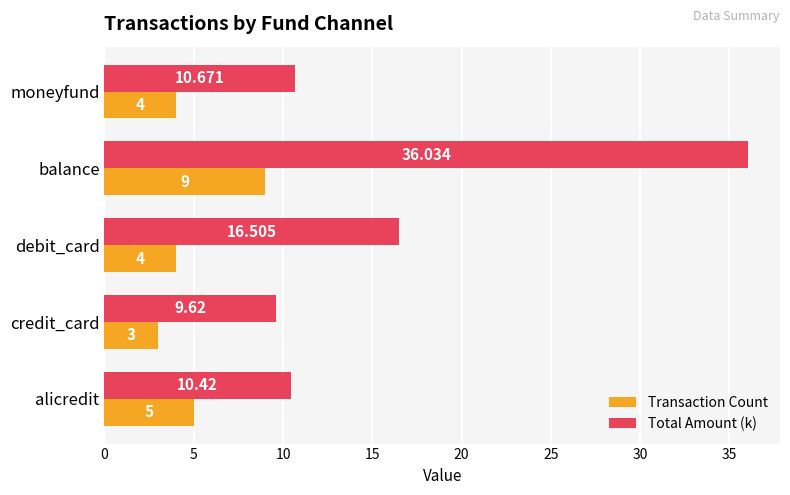

Rank the series by their maximum value, from highest to lowest.

Total Amount (k), Transaction Count